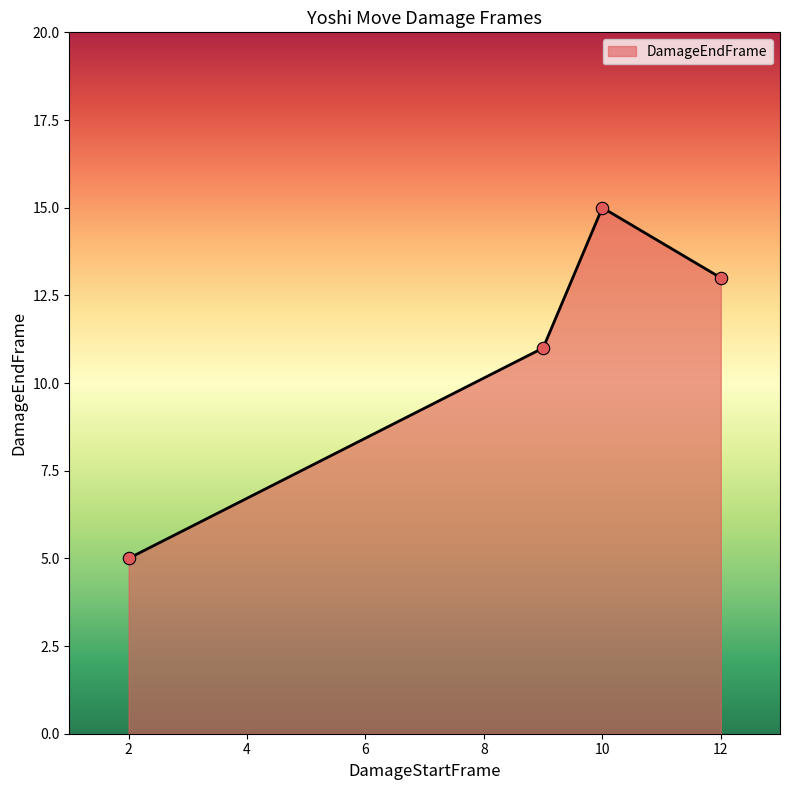

How many interior local peaks (higher than both neighbors) does the data have?

1